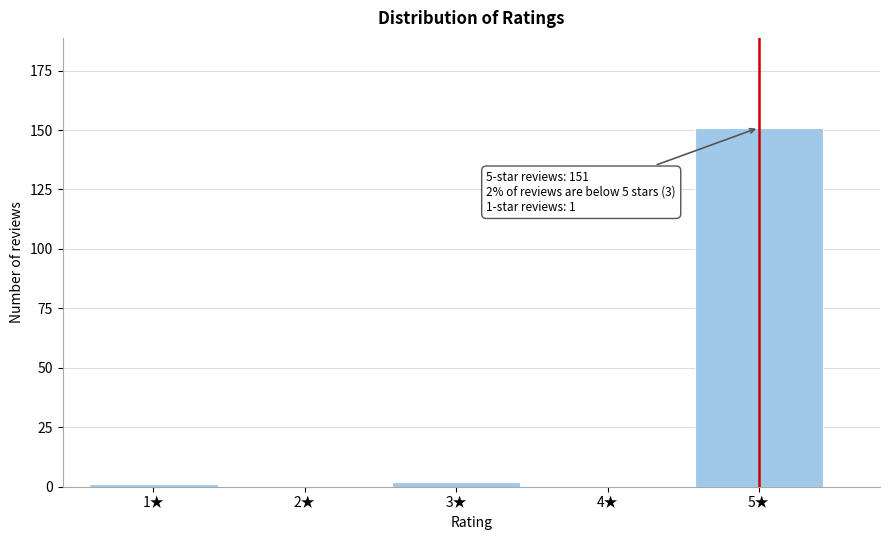

Reading left to right, extract all data points from this chart.

1★=1	2★=0	3★=2	4★=0	5★=151